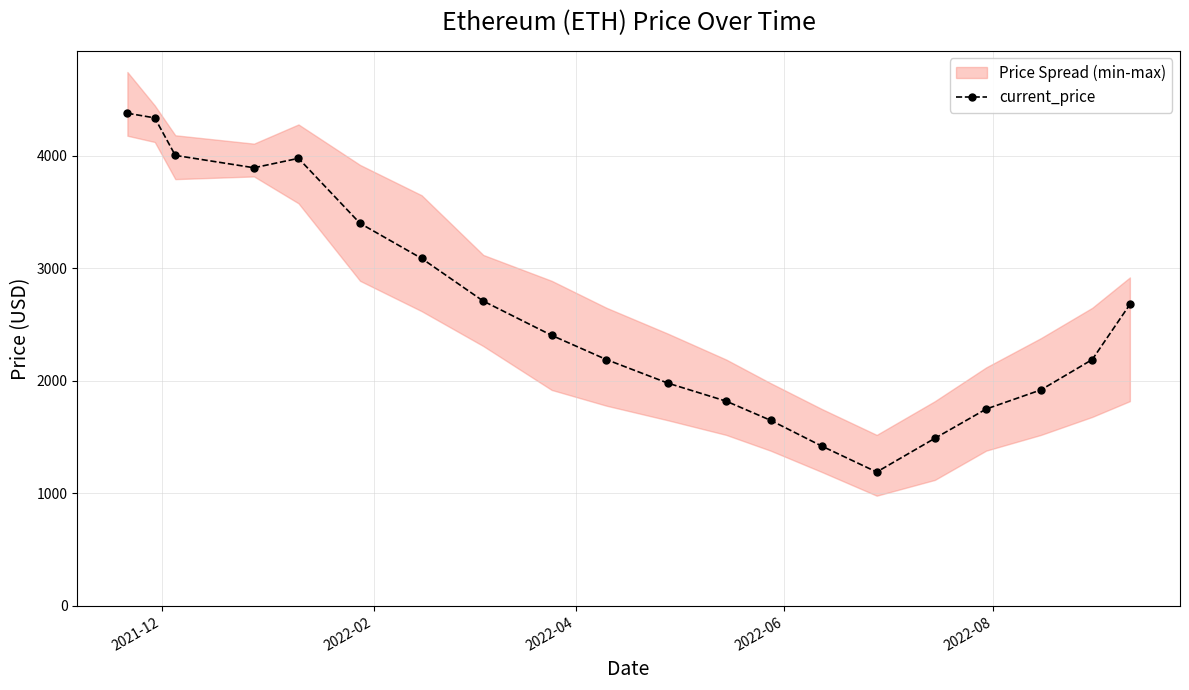

What is the maximum value for current_price?

4380.1